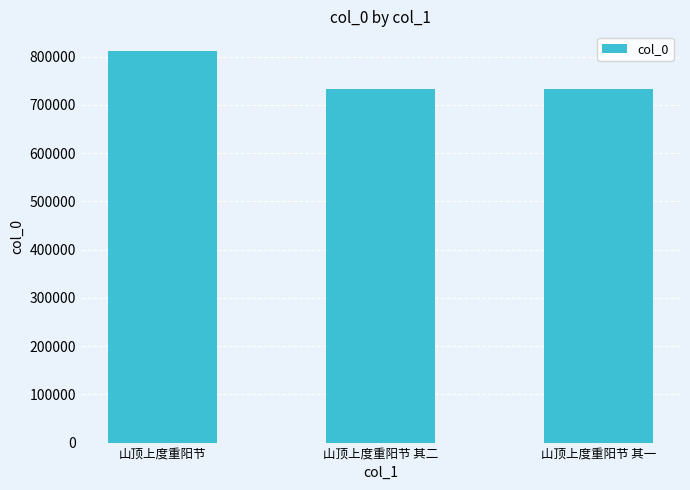

What is the sum of the values at 山顶上度重阳节 and 山顶上度重阳节 其一?

1544454